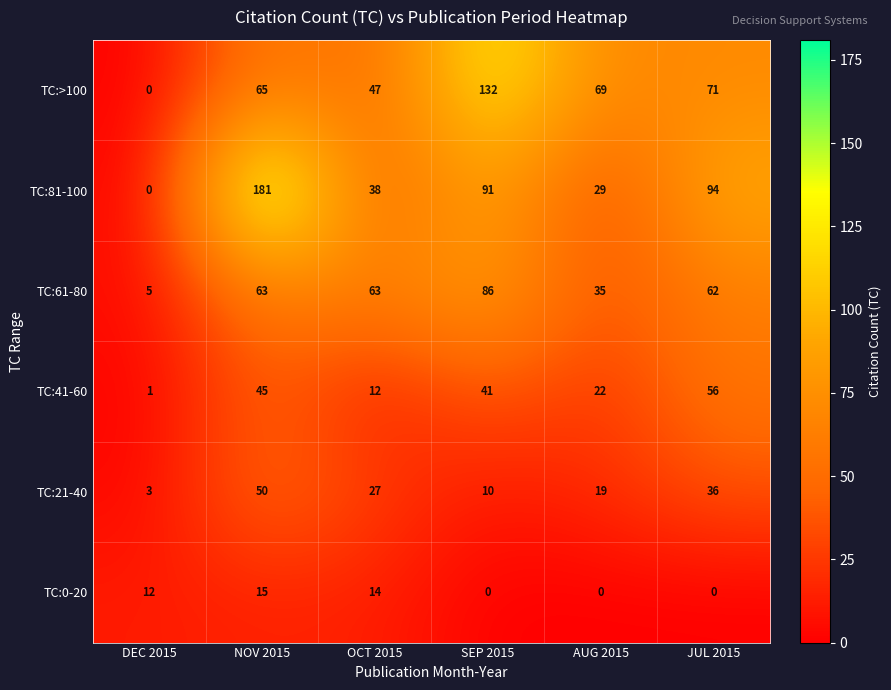

What is the difference between the second highest and minimum values in the TC:61-80 series?

58